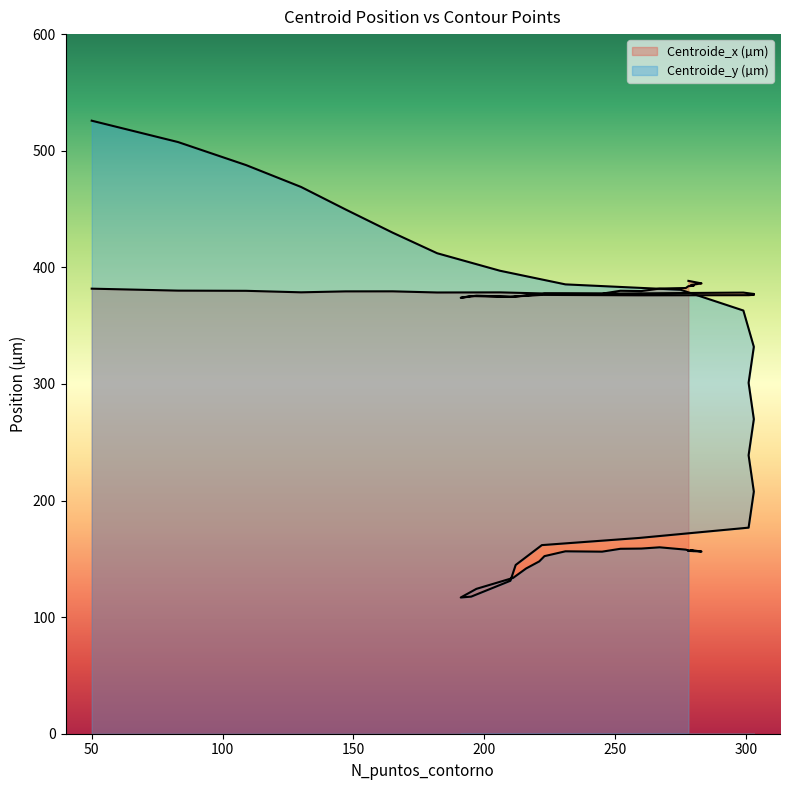

How many data points in Centroide_x (µm) are above 377?

25